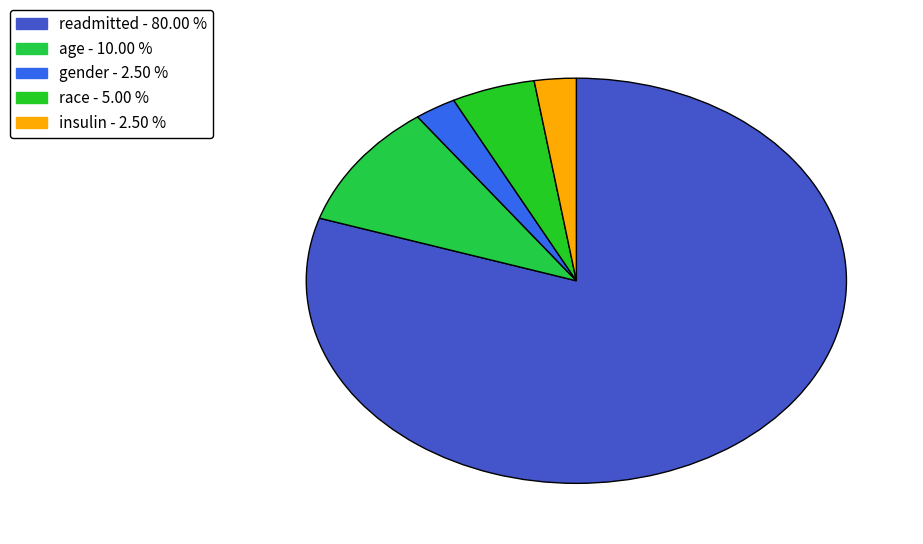

How many slices are in this pie chart?

5